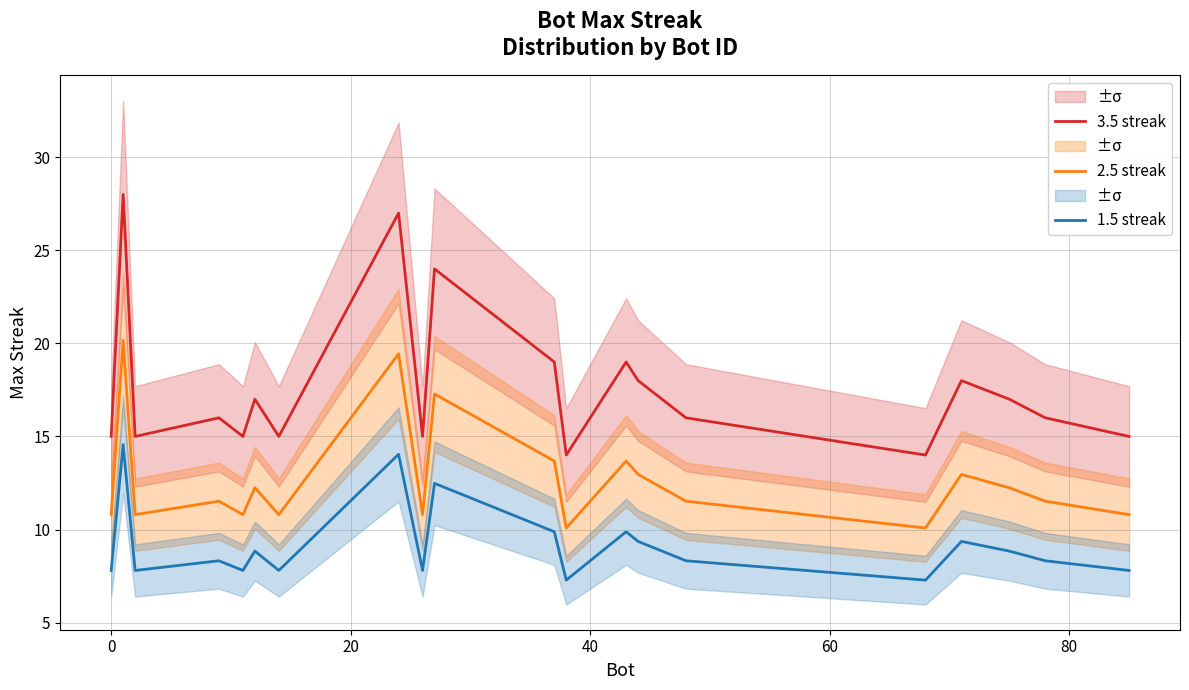

What is the maximum value for 3.5 streak?

28.0